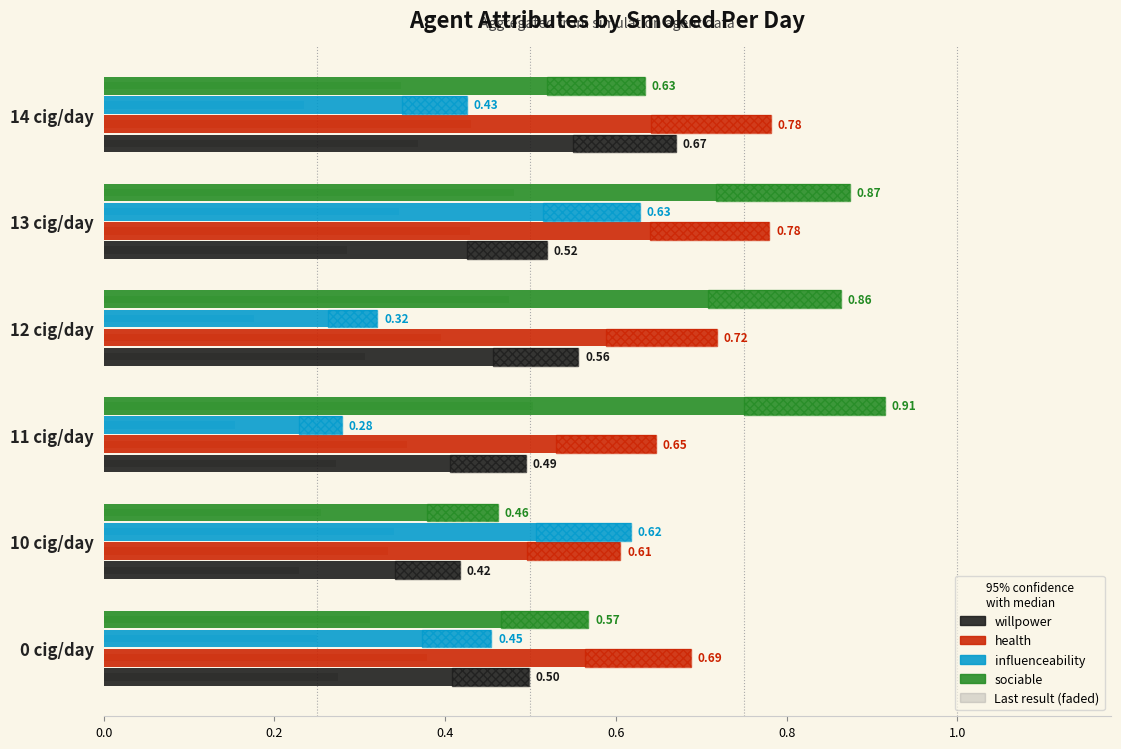

Does the chart contain any negative values?

No